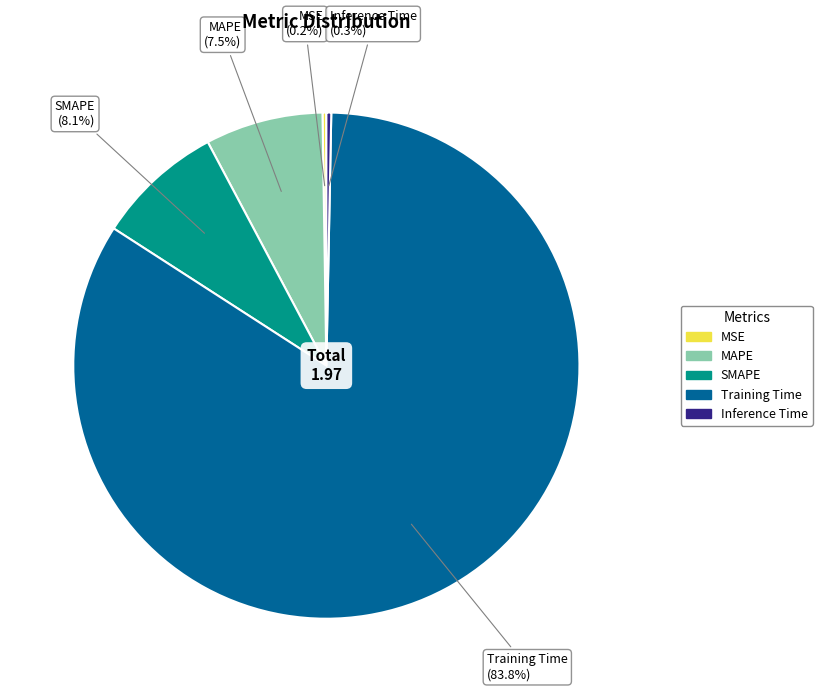

Does any single category account for the majority?

Yes